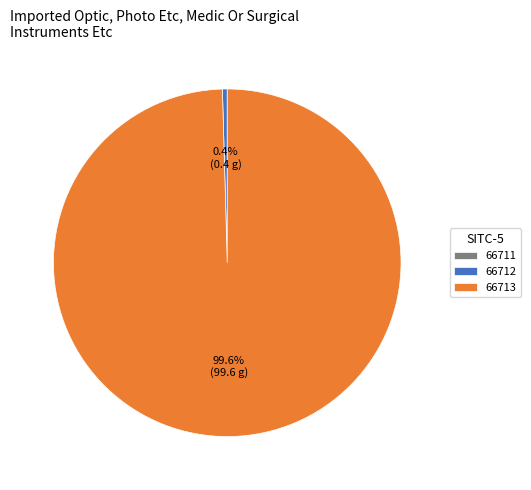

Which category has the biggest portion of the pie?

66713